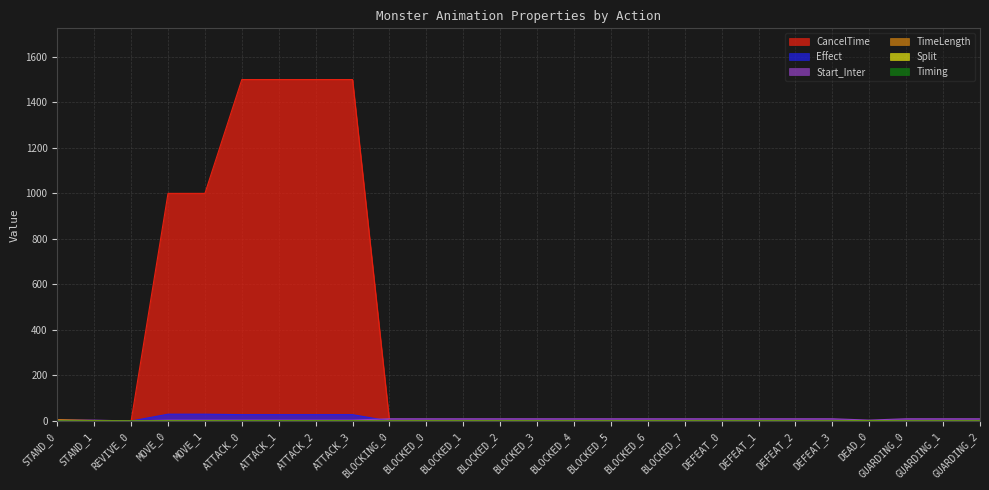

Which series has the largest range (max minus min)?

CancelTime